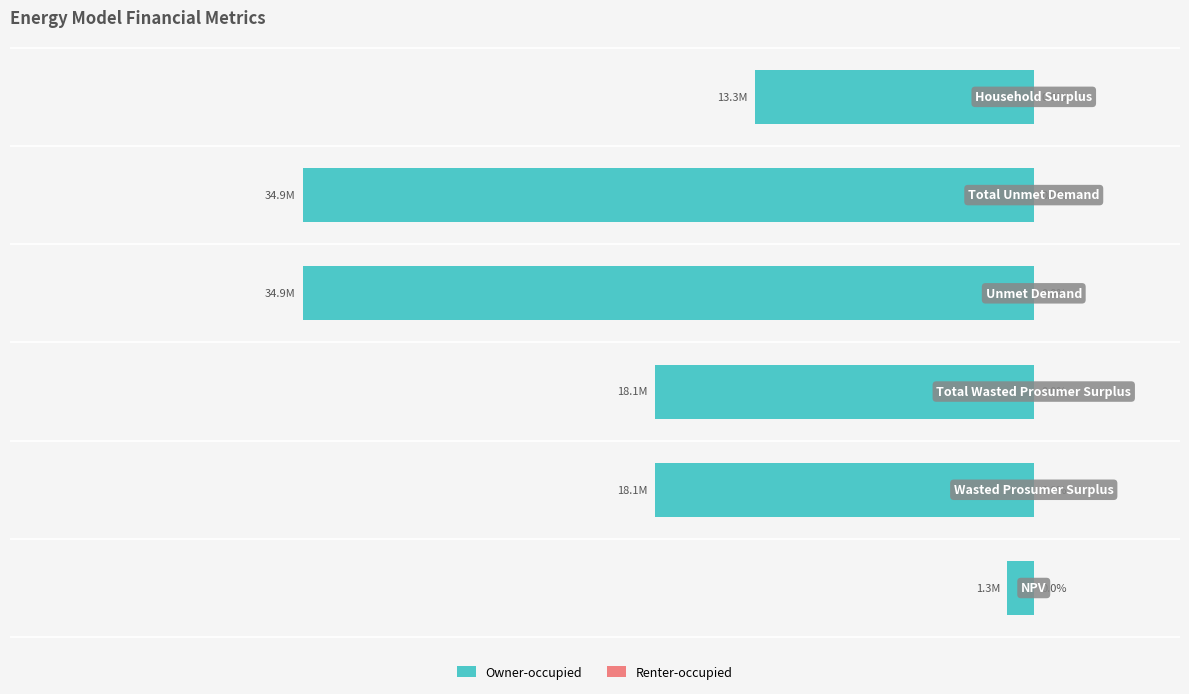

How many data points in Owner-occupied are less than -18093321?

4